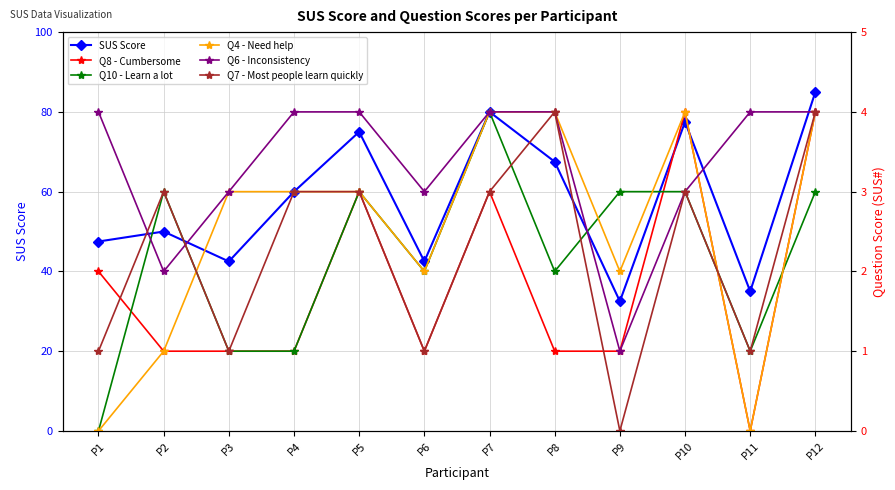

The value of Q6 - Inconsistency at P5 is 5.5. True or false?

False